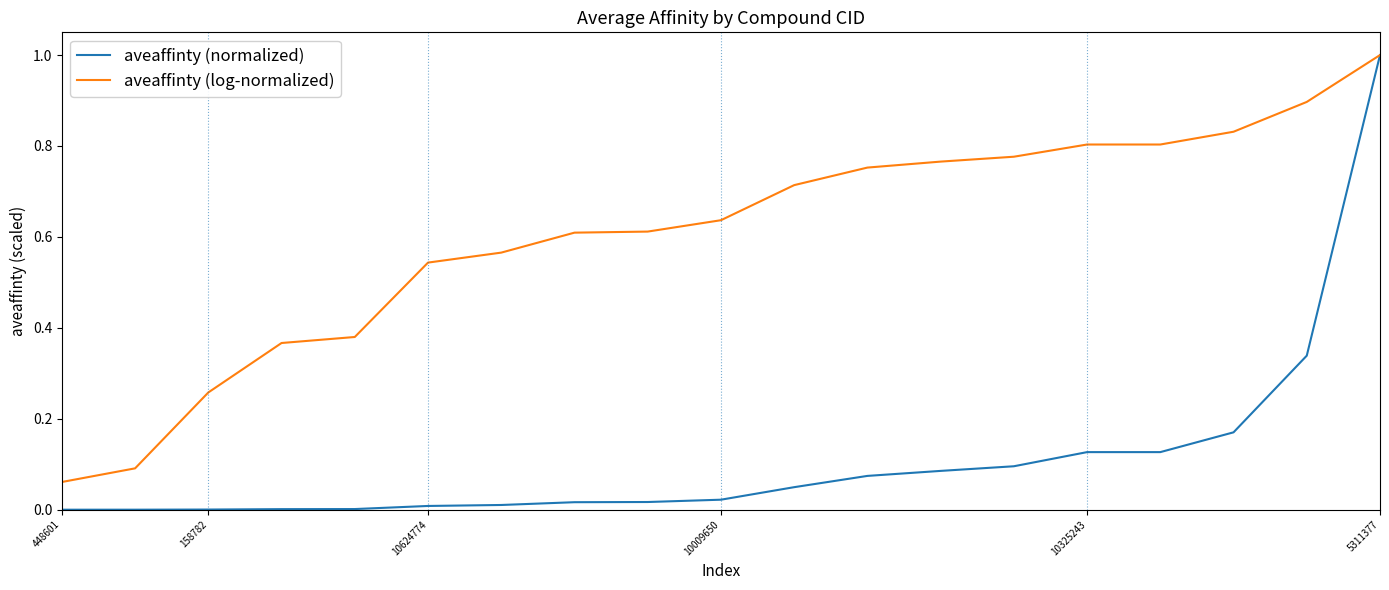

List the series in order of their overall mean, highest first.

aveaffinty (log-normalized), aveaffinty (normalized)